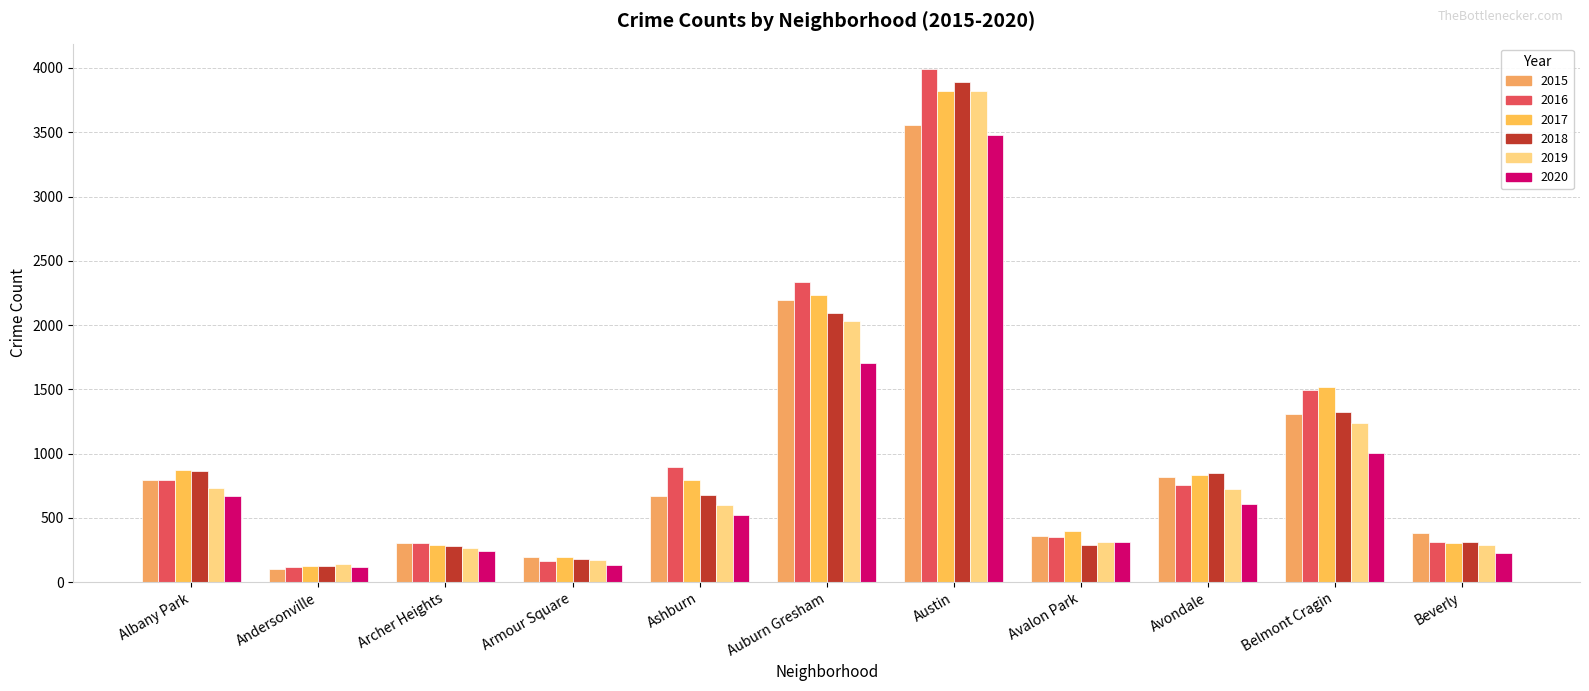

What is the minimum value shown in the chart?

101